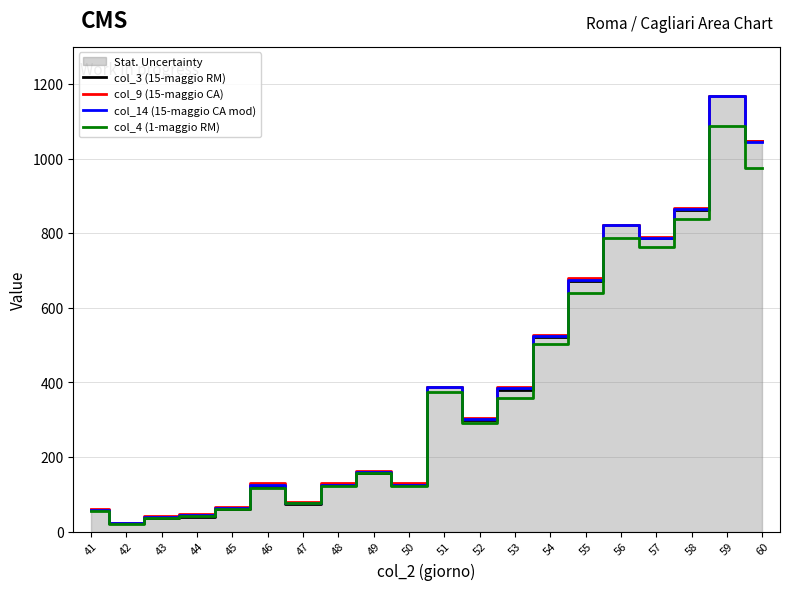

What value does the col_14 (15-maggio CA mod) series have at 51?

388.8